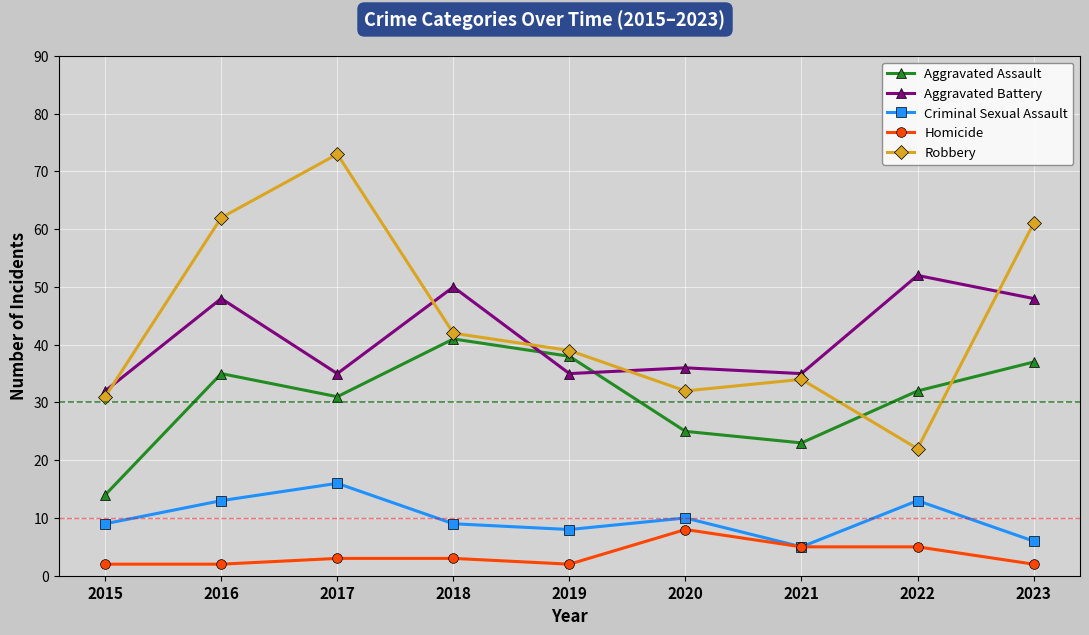

At which label does Robbery reach its peak?

2017